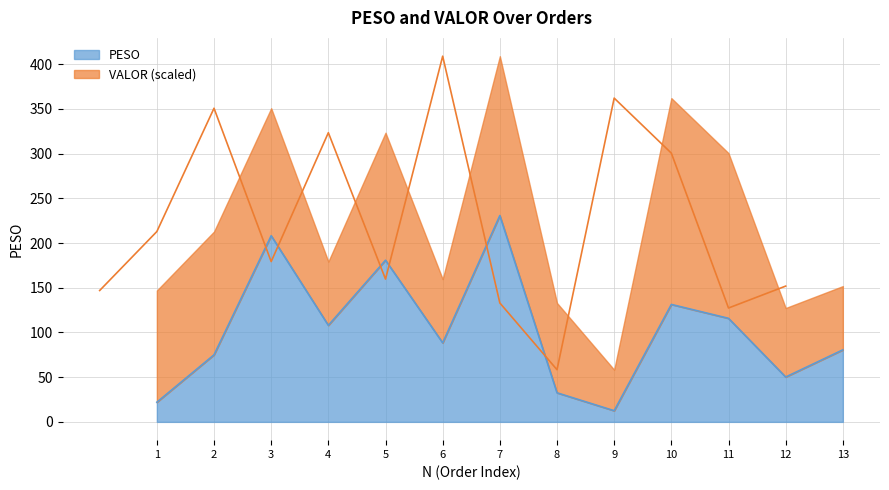

How many interior local valleys (lower than both neighbors) does the data have?

4